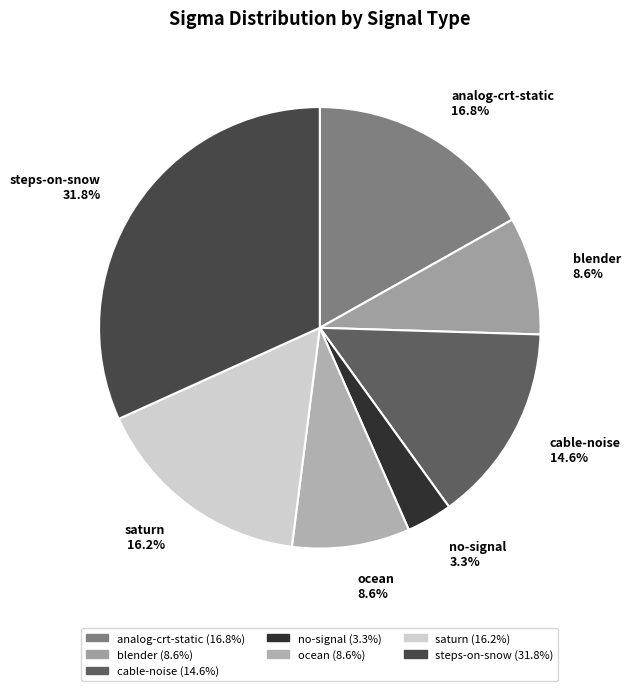

To the nearest percent, what portion does blender represent?

9%